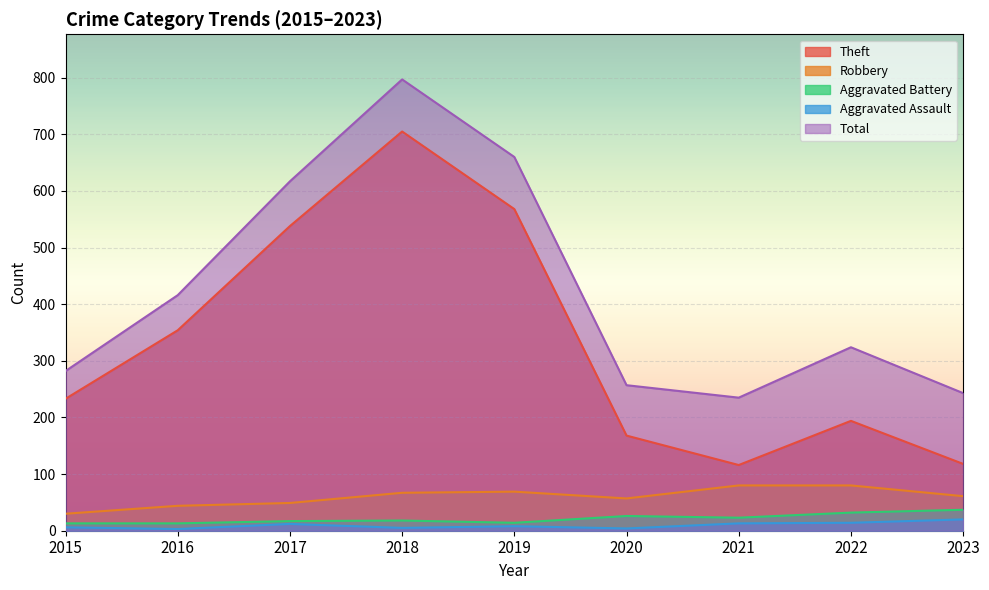

Which series has the largest total across all categories?

Total